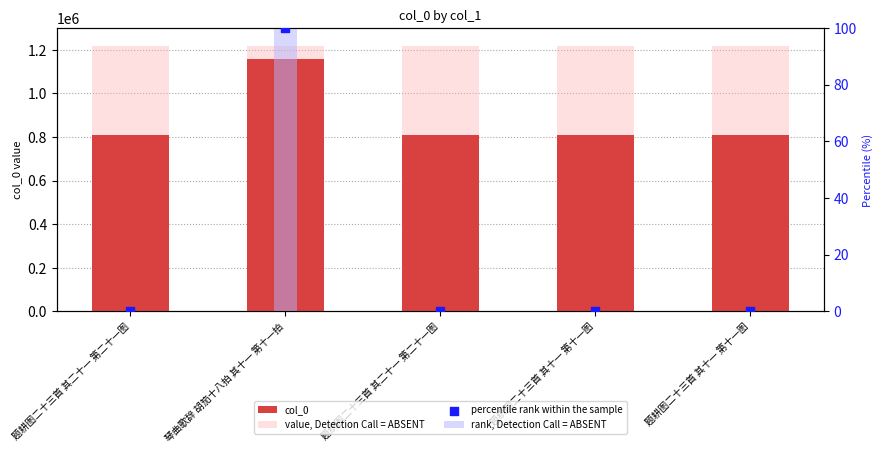

At which category is the sum across all series the highest?

琴曲歌辞 胡笳十八拍 其十一 第十一拍